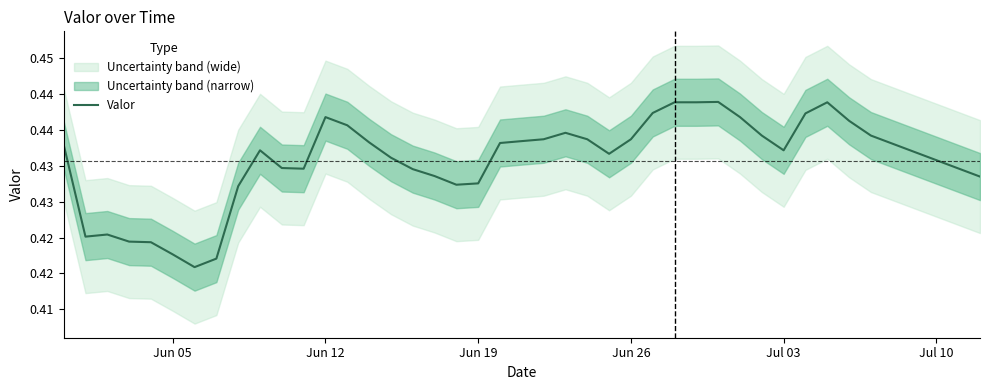

What is the smallest value displayed?

0.4